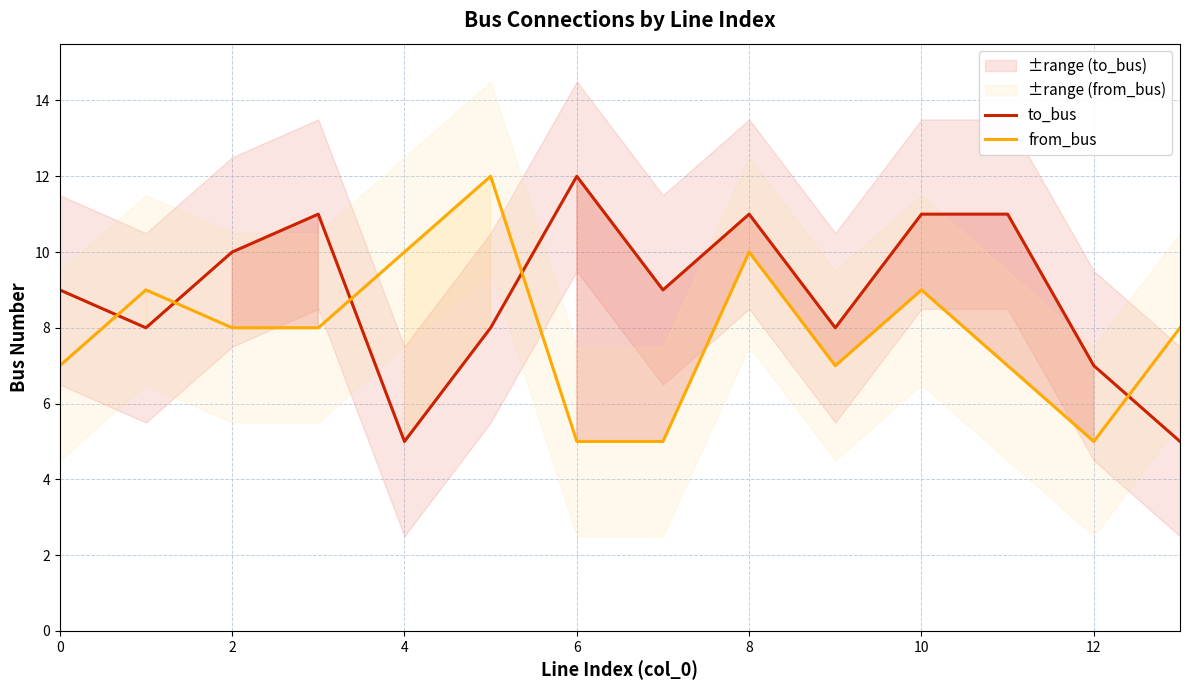

At which category does from_bus reach its first local valley?

9